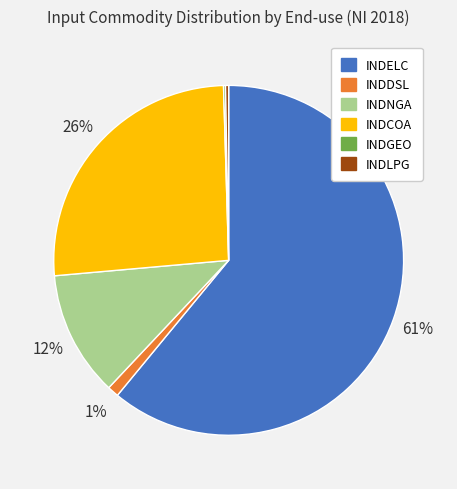

What is the ratio of the value at INDCOA to the value at INDELC?

0.4